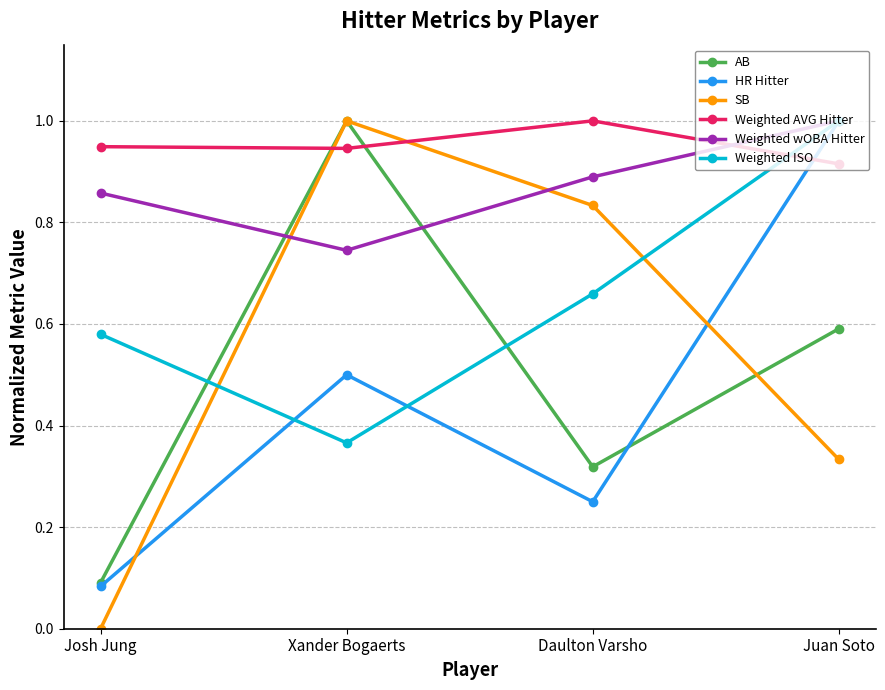

At Daulton Varsho, list the series in order from smallest to largest.

HR Hitter, AB, Weighted ISO, SB, Weighted wOBA Hitter, Weighted AVG Hitter